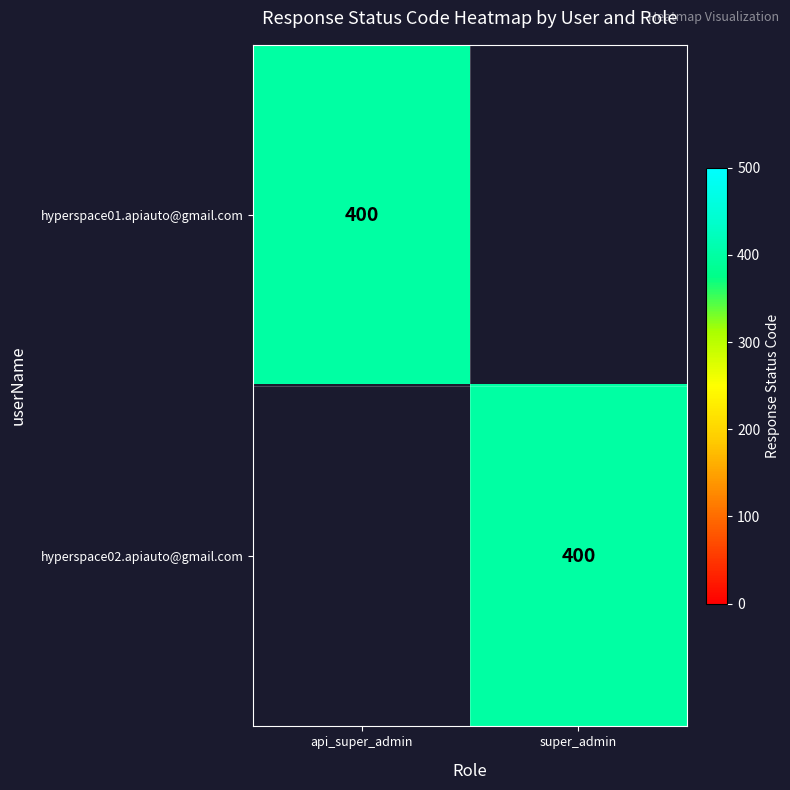

Is it true that hyperspace02.apiauto@gmail.com equals 537 at super_admin?

False